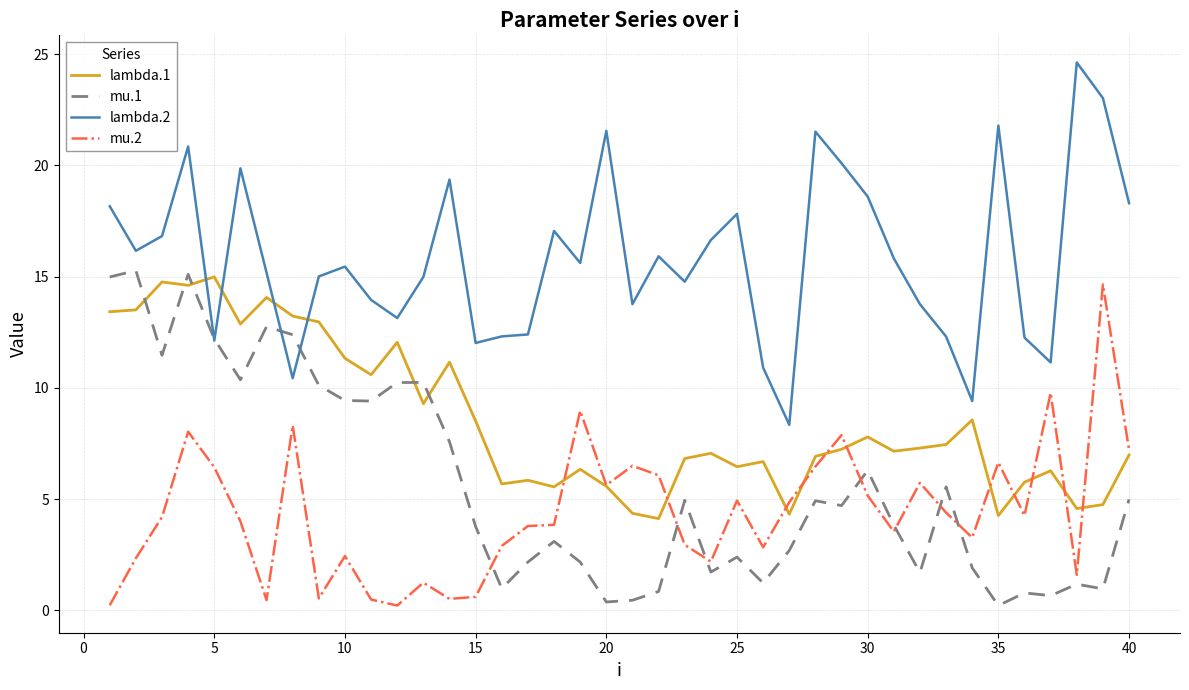

Which series has the largest total across all categories?

lambda.2